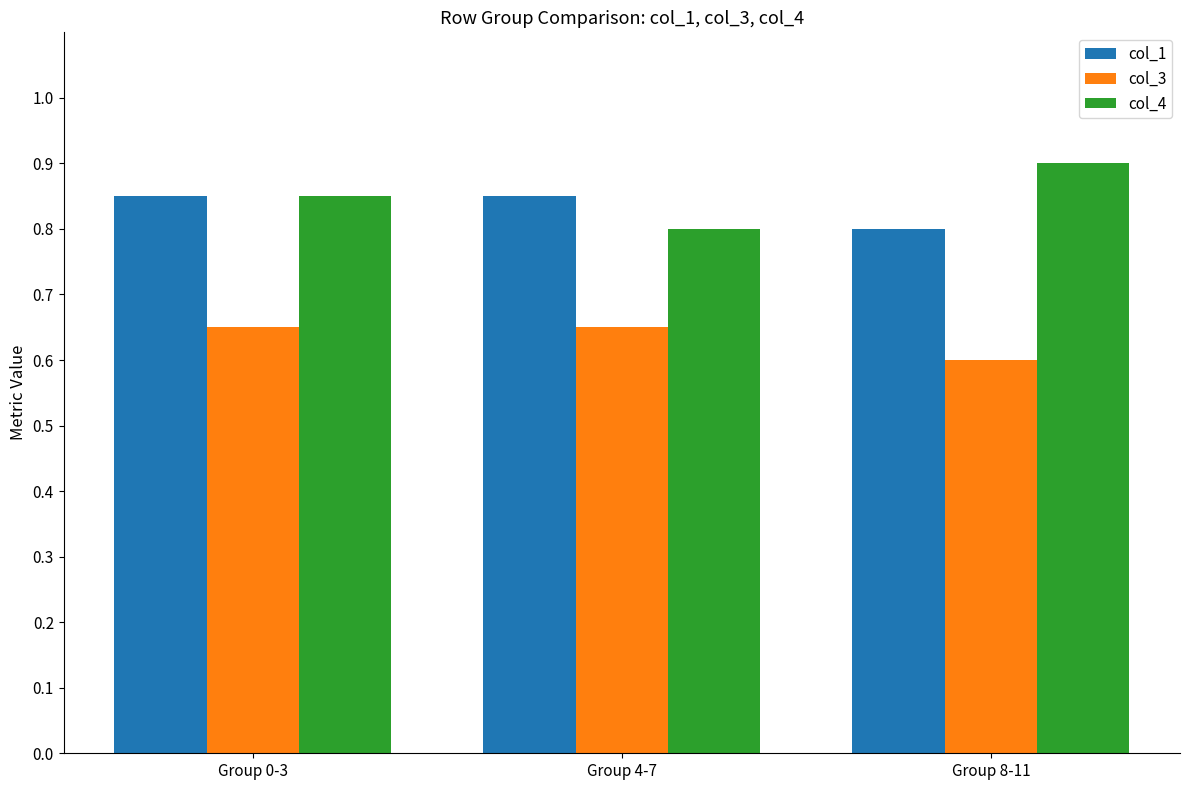

True or false: col_4 has a value of 1.1 at Group 4-7.

False